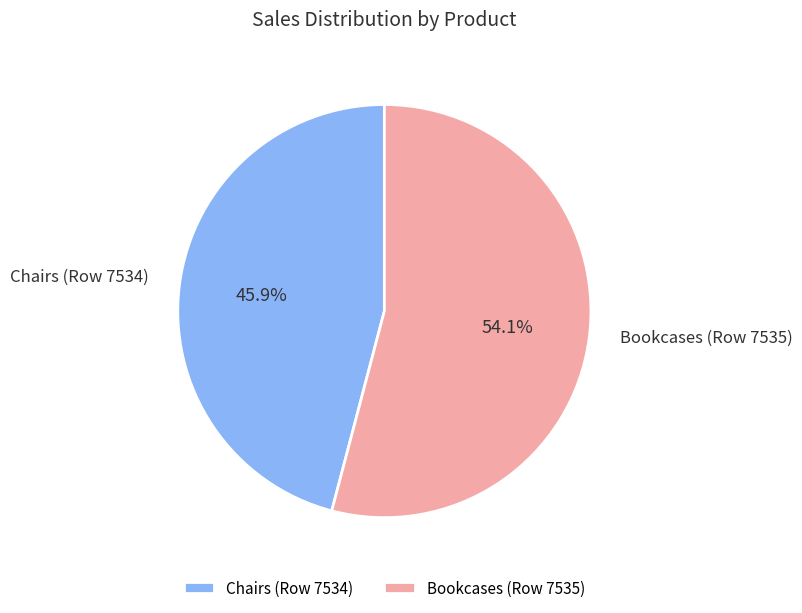

To the nearest percent, what percentage of the pie is Chairs (Row 7534)?

46%